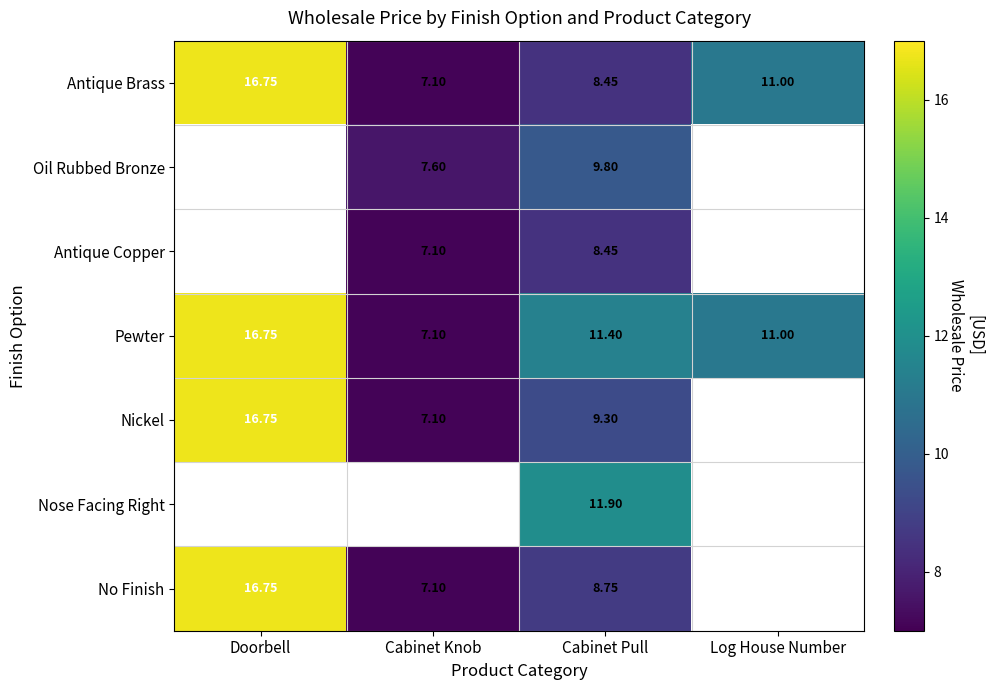

Between Doorbell and Cabinet Knob, which is larger?

Doorbell